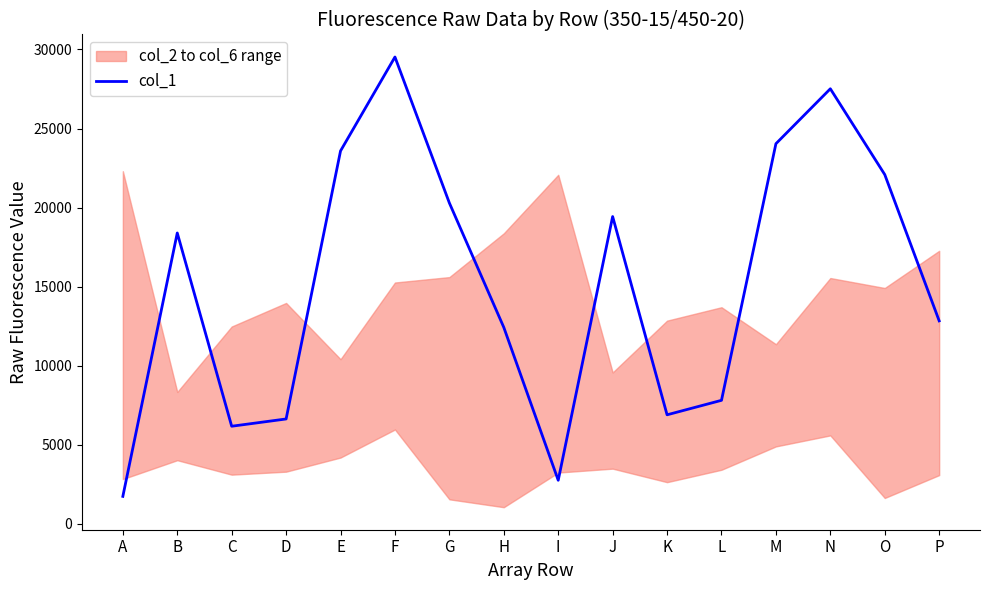

What is the difference between the maximum and minimum values?

27791